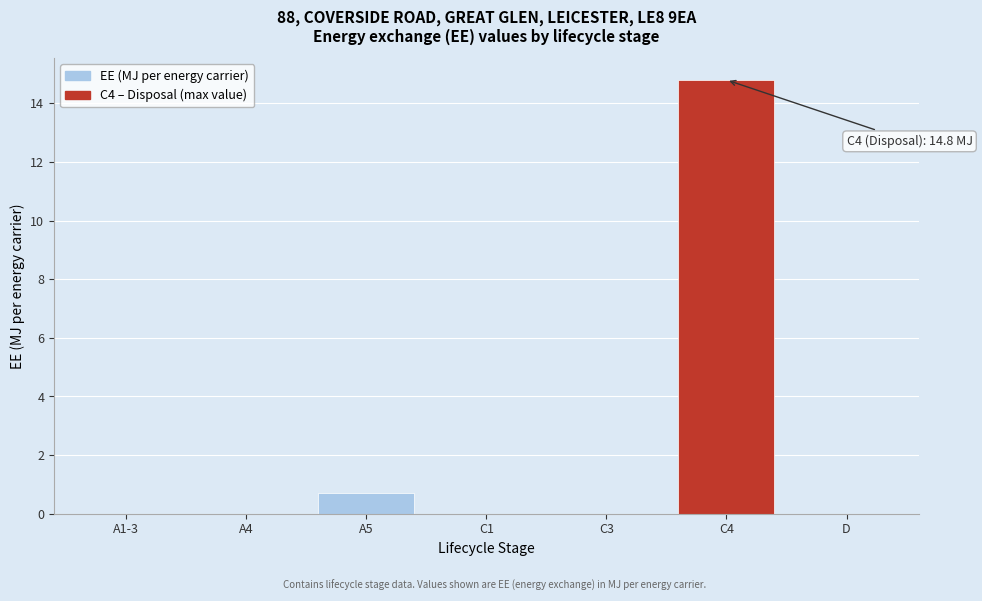

Reading right to left, what are all the values shown in this chart?

D=0.0	C4=14.8	C3=0.0	C1=0.0	A5=0.7	A4=0.0	A1-3=0.0